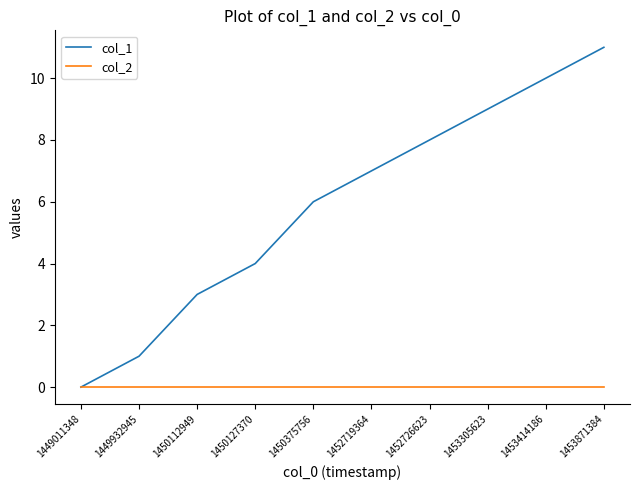

List the series in order of their overall mean, lowest first.

col_2, col_1